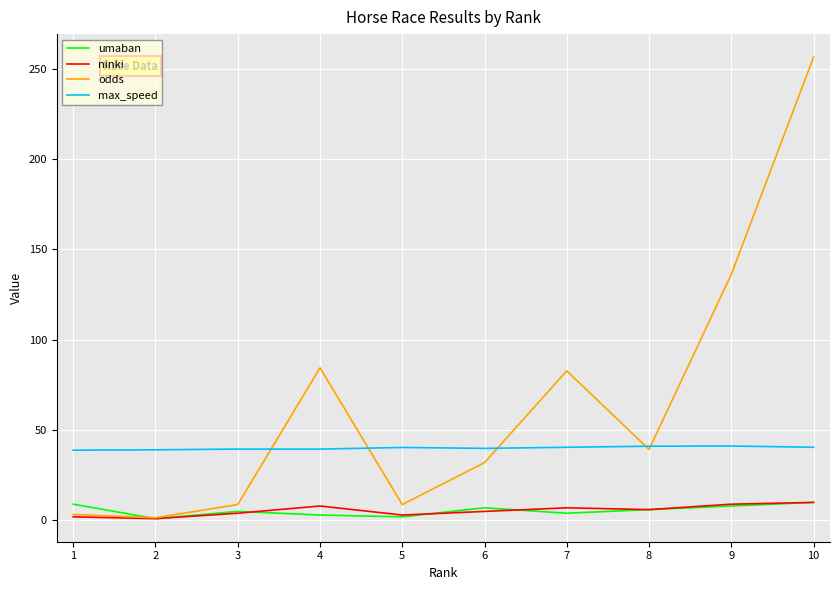

How many lines are shown in the chart?

4